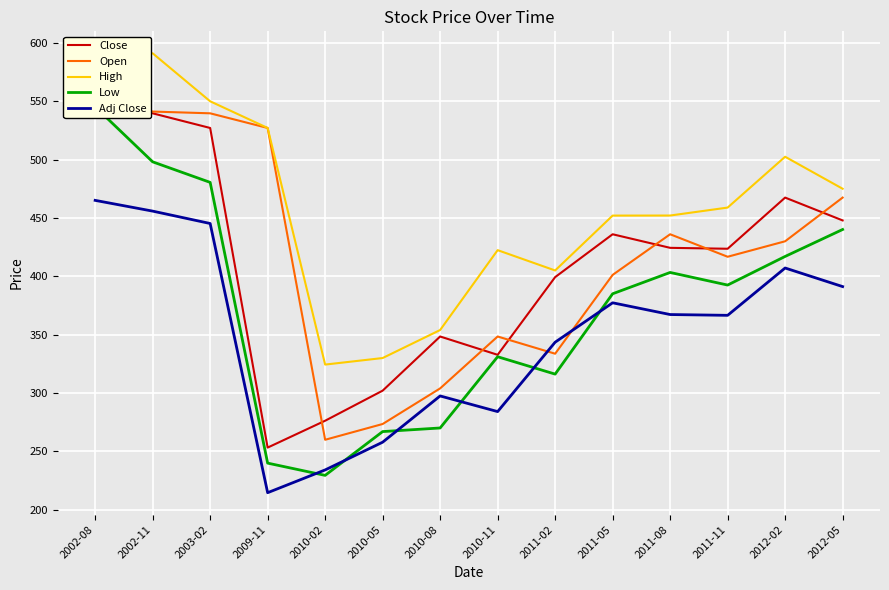

Which category has the lowest value across all series?

2009-11